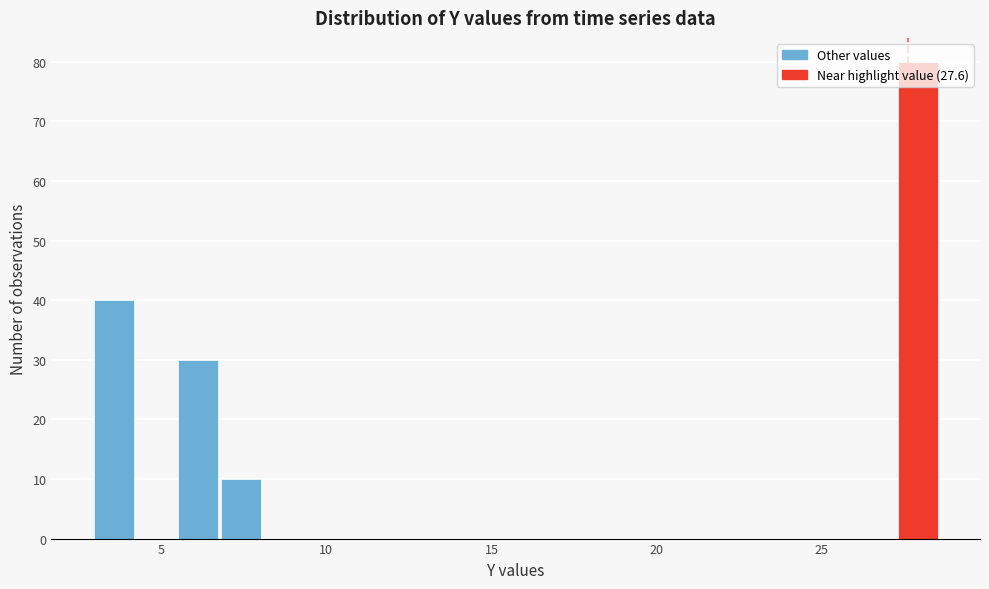

Around what value on the x-axis is the tallest bar? Give the approximate position of its centre, as read against the axis.

28.0